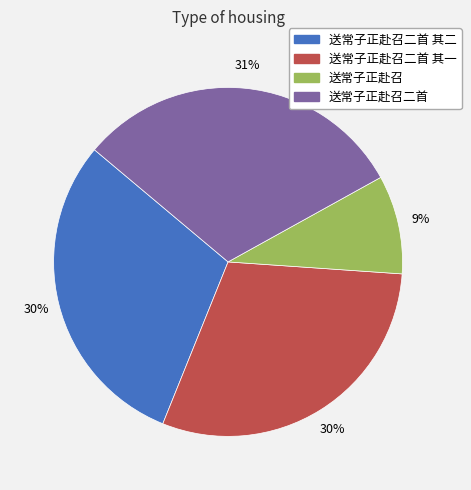

To the nearest percent, what is the average slice percentage?

25%